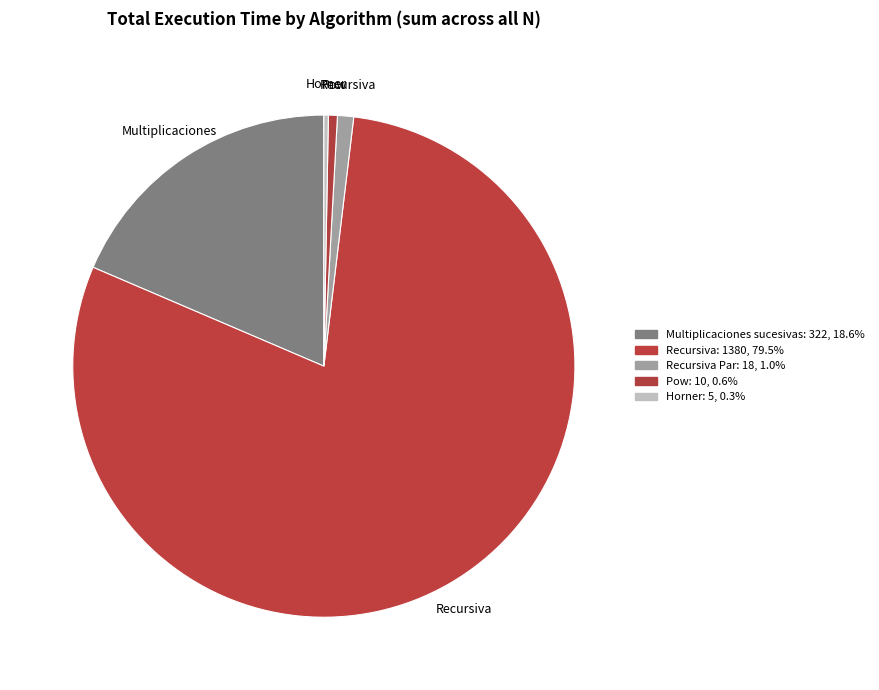

Count the number of slices in the pie.

5